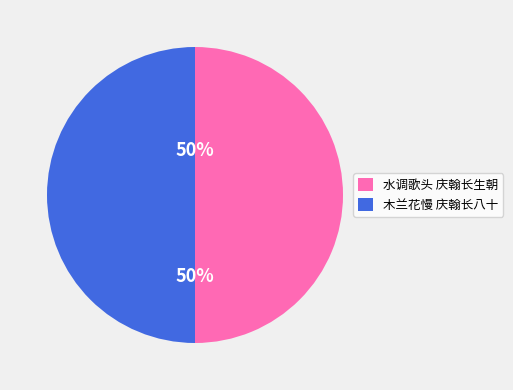

To the nearest percent, what is the average slice percentage?

50%